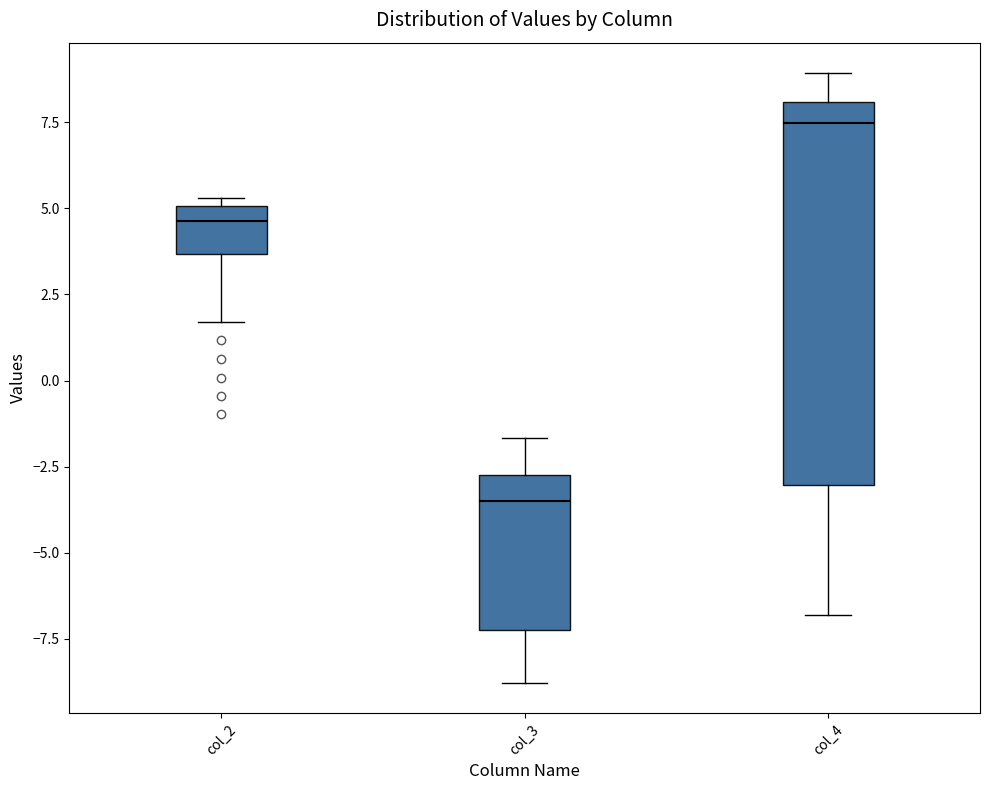

Where does the lower whisker of the box for col_3 end on the y-axis? The values are not printed on the chart, so give them approximately, as read against the axis.

-9.0